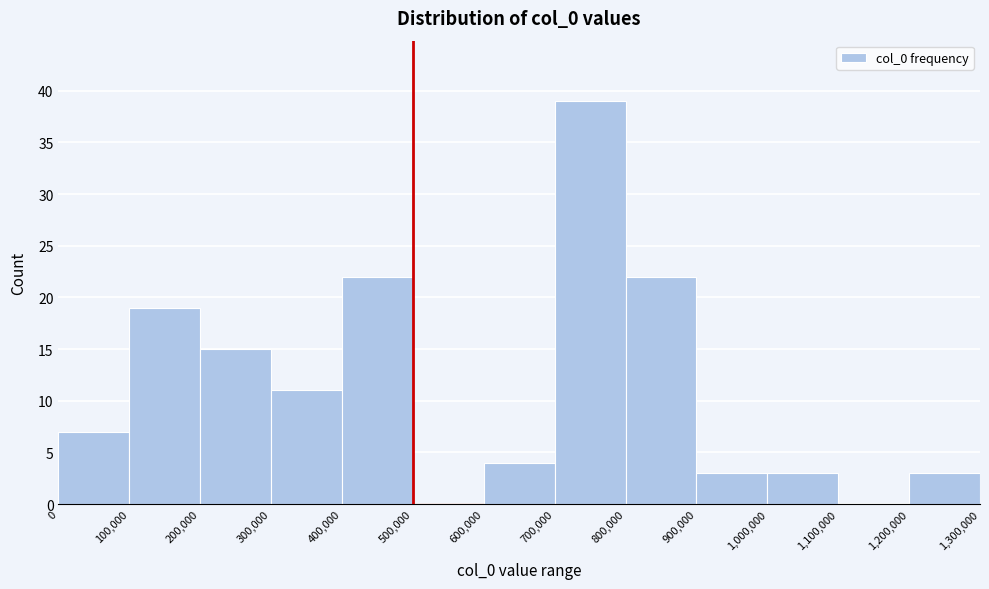

Reading left to right, transcribe this chart: for each bar, give the range it covers on the x-axis and its height. The values are not printed on the chart, so give them approximately, as read against the axis.

0 to 100,000: 7
100,000 to 200,000: 19
200,000 to 300,000: 15
300,000 to 400,000: 11
400,000 to 500,000: 22
500,000 to 600,000: 0
600,000 to 700,000: 4
700,000 to 800,000: 39
800,000 to 900,000: 22
900,000 to 1,000,000: 3
1,000,000 to 1,100,000: 3
1,100,000 to 1,200,000: 0
1,200,000 to 1,300,000: 3